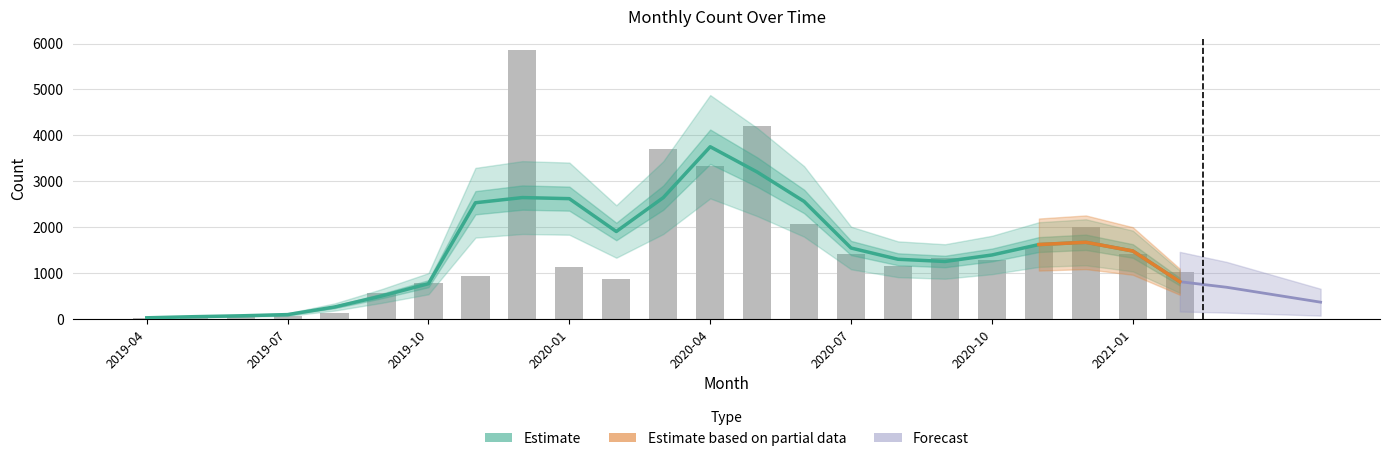

Is it true that the value at 2020-03 is 3711?

True